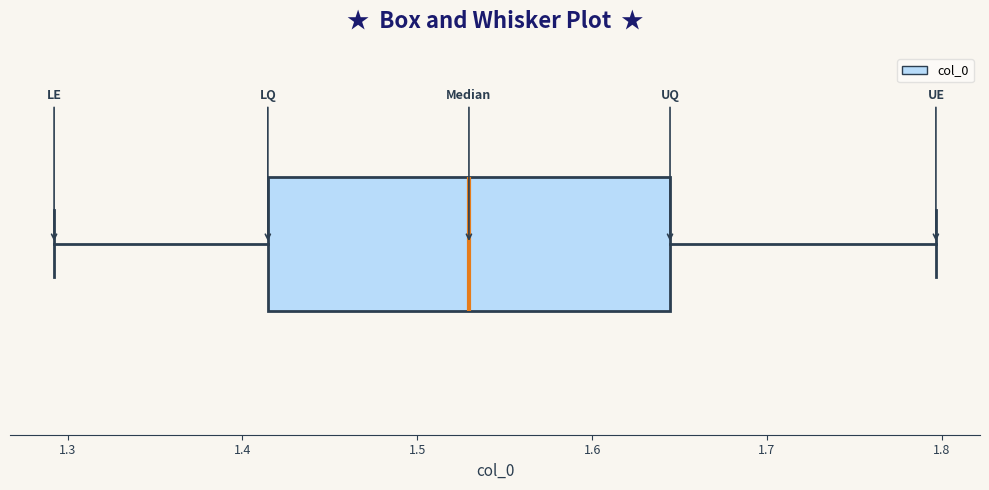

Read this box plot against the x-axis: the position of the median line, the range covered by the box, and the ends of both whiskers. The values are not printed on the chart, so give them approximately, as read against the axis.

median 1.53, box 1.41 to 1.64, whiskers 1.29 to 1.80